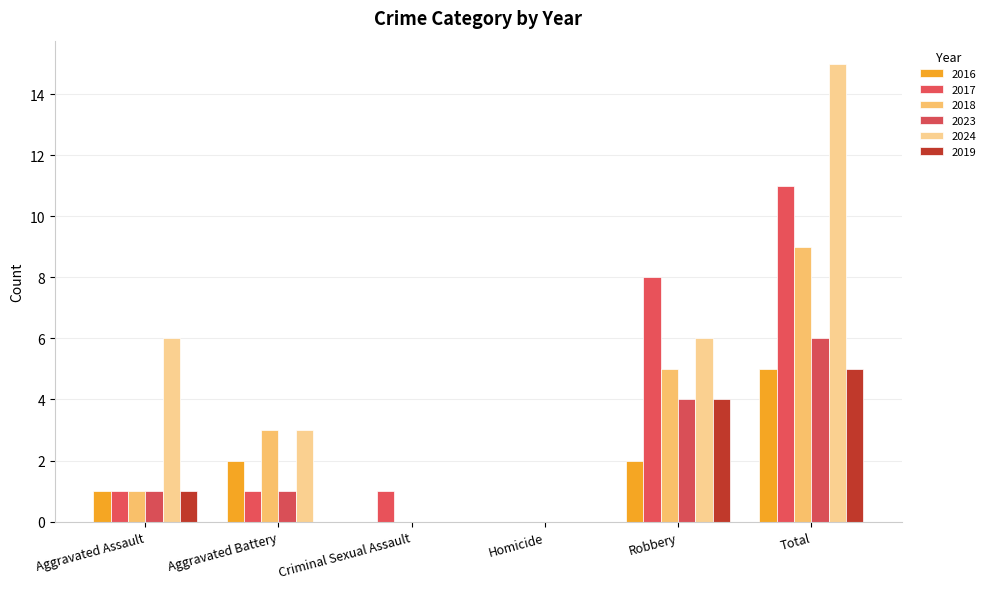

What are all the series names shown in the legend?

2016, 2017, 2018, 2023, 2024, 2019